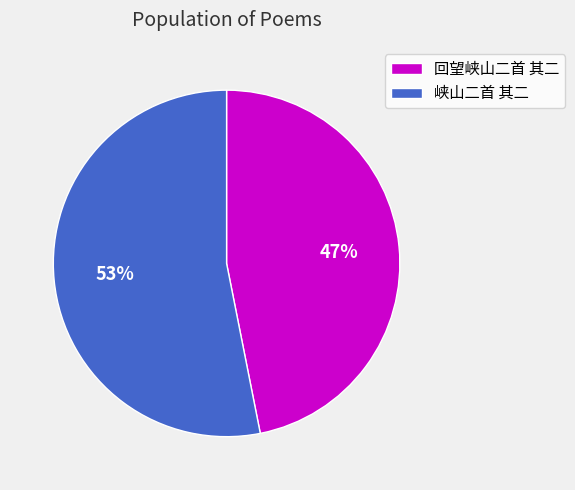

Which slice is the smallest?

回望峡山二首 其二